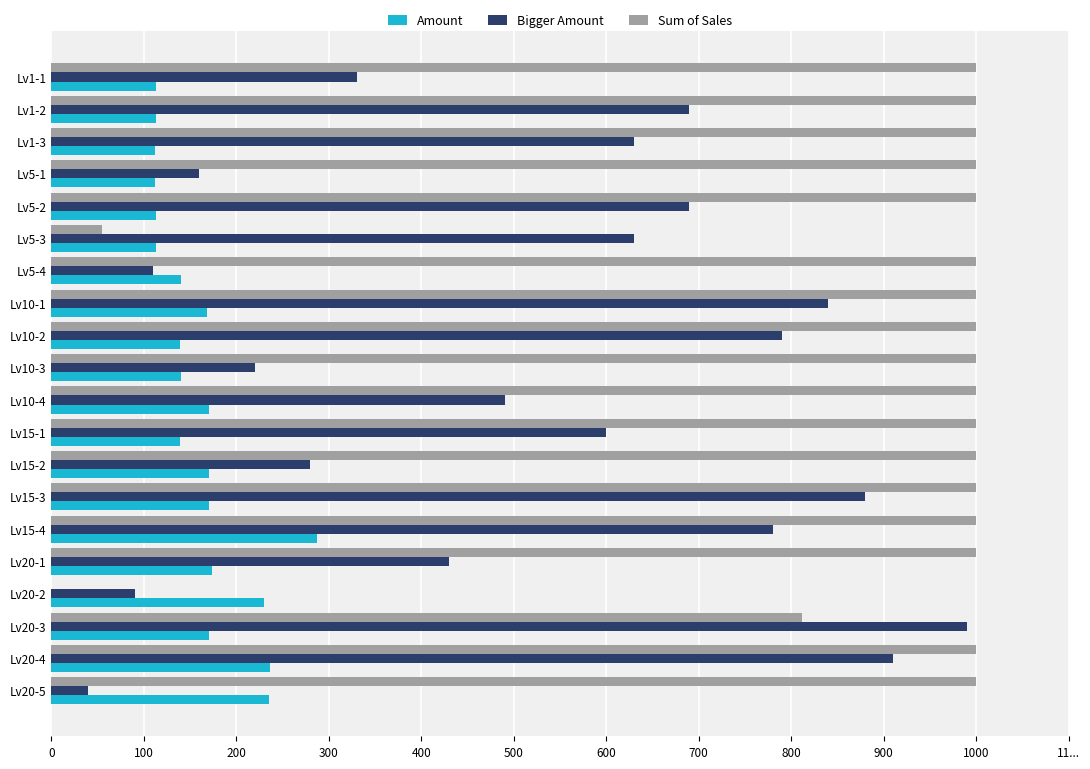

Reading left to right, transcribe all the data shown in this chart.

Amount: 113	113	112	112	113	113	140	168	139	140	170	139	170	170	287	174	230	170	236	235
Bigger Amount: 330	690	630	160	690	630	110	840	790	220	490	600	280	880	780	430	90	990	910	40
Sum of Sales: 1000	1000	1000	1000	1000	55	1000	1000	1000	1000	1000	1000	1000	1000	1000	1000	0	812	1000	1000